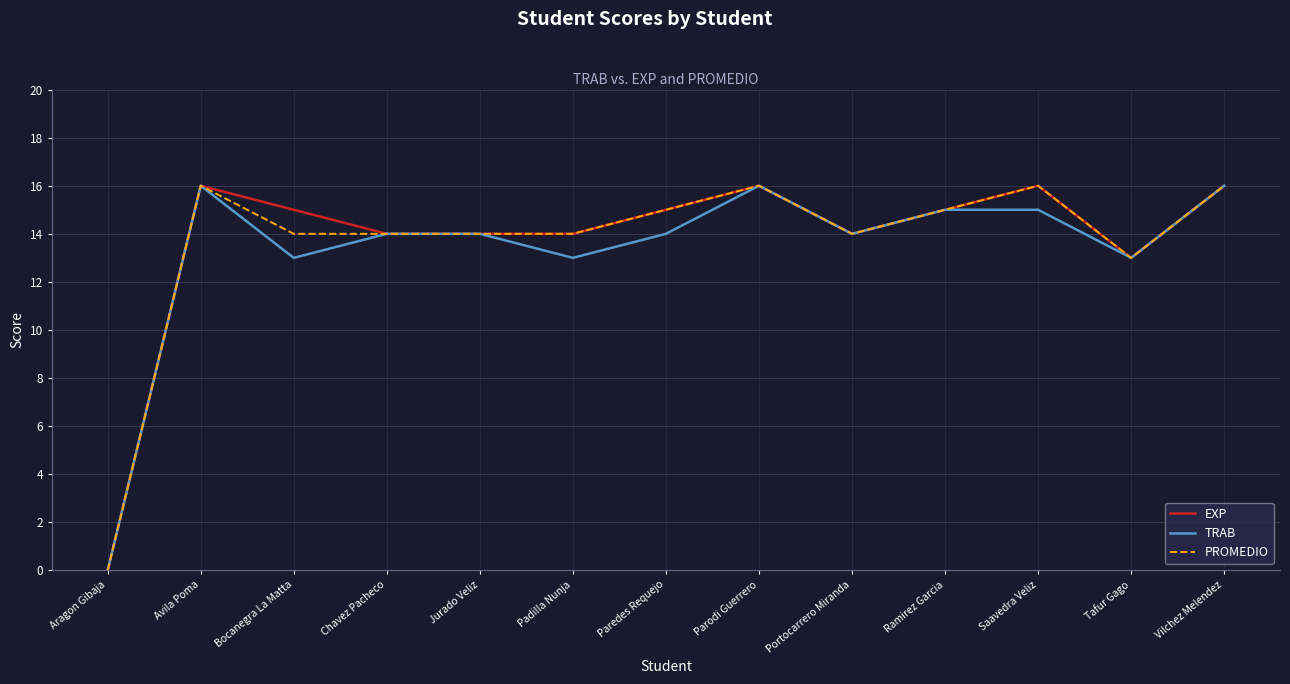

What is the total value across all series at Padilla Nunja?

41